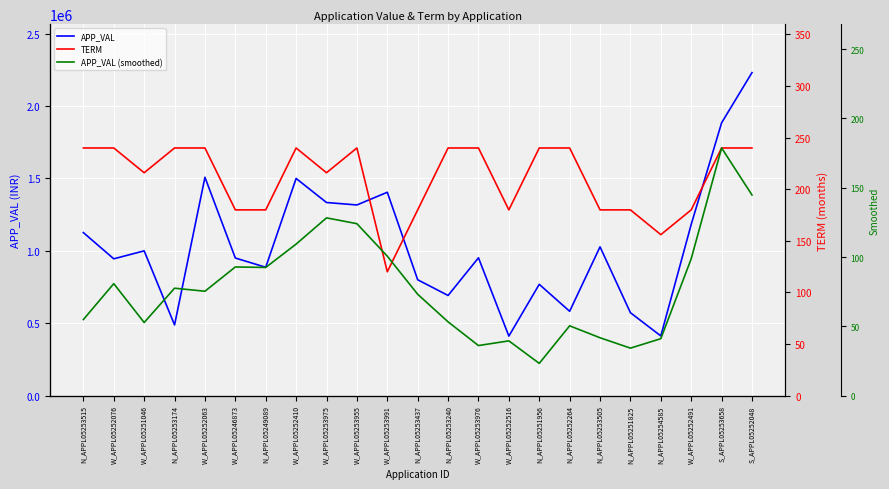

What is the difference between the second highest and minimum values in the APP_VAL series?

1472763